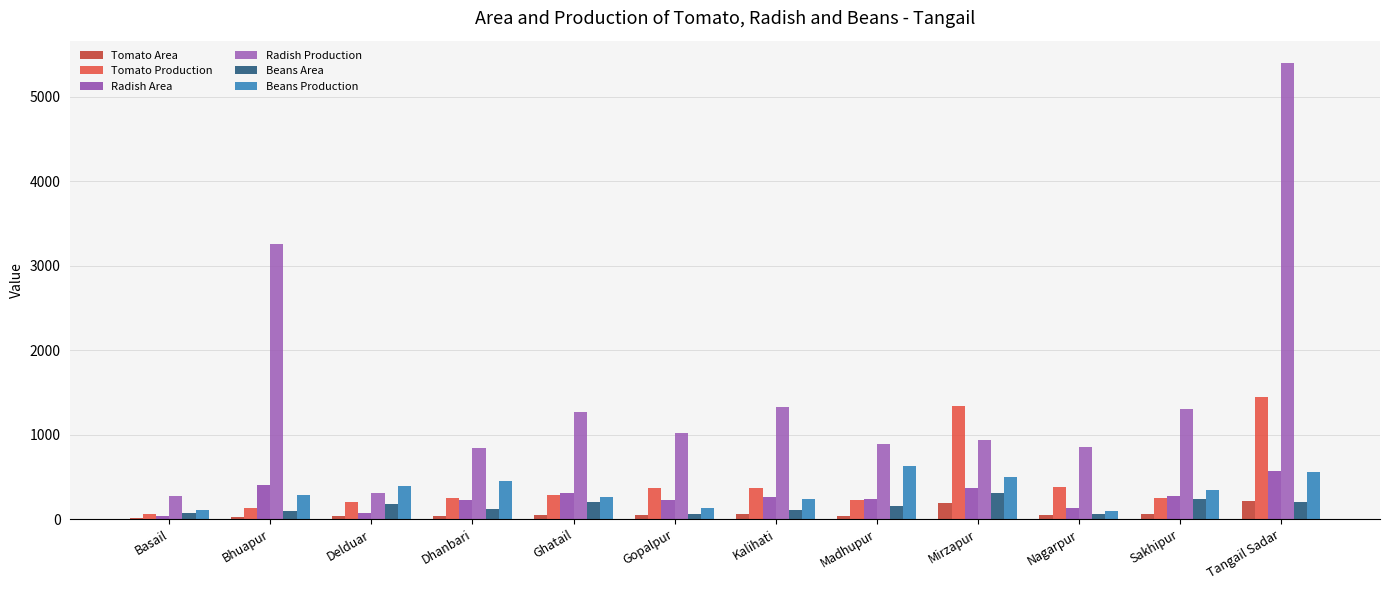

What is the sum of the Beans Area values at Madhupur and Ghatail?

363.0